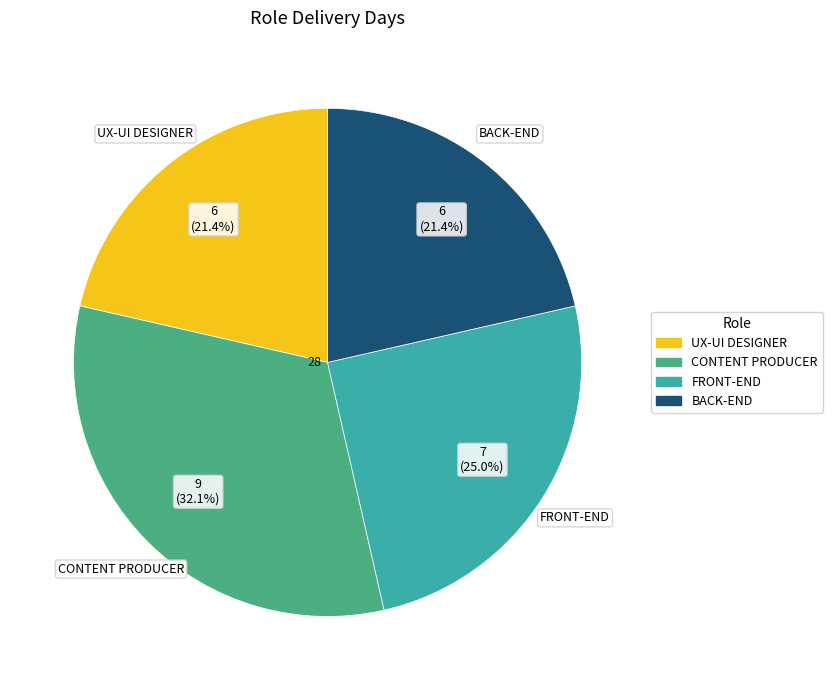

Does any single category account for the majority?

No